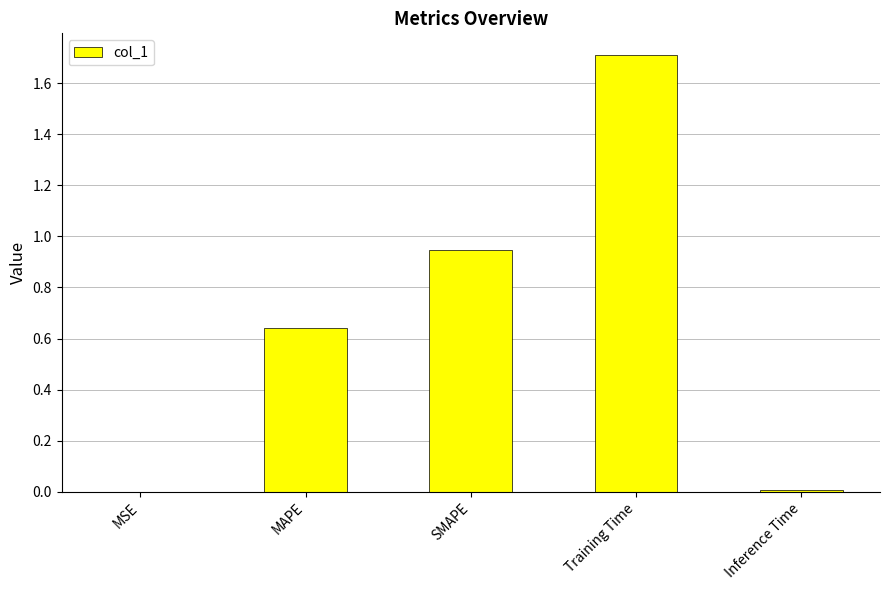

What is the sum of the values at SMAPE and Training Time?

2.7